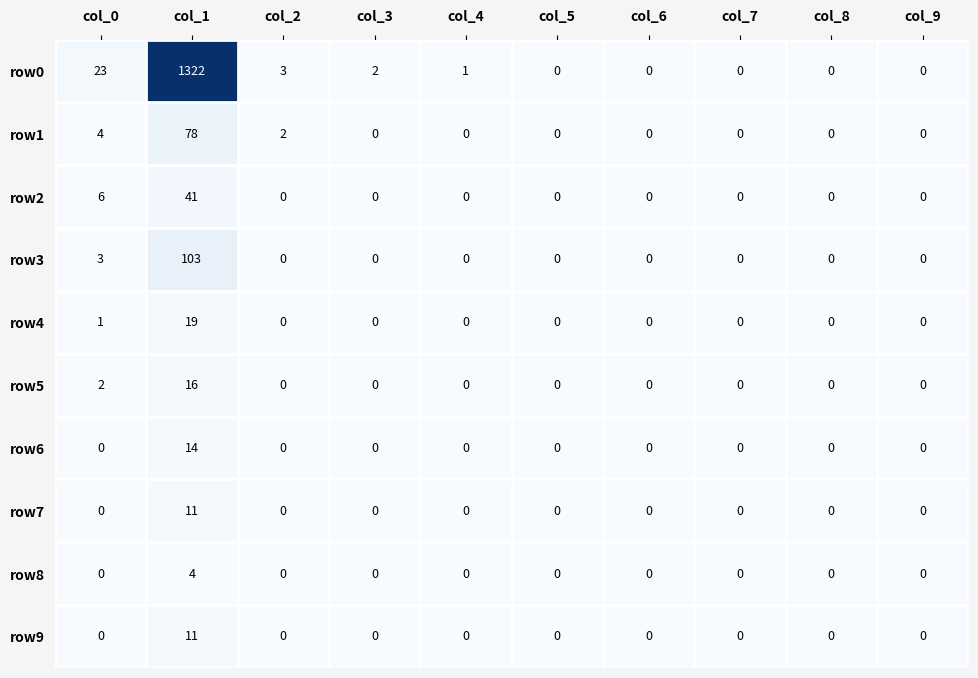

What is the difference between the highest and lowest values at col_1?

1318